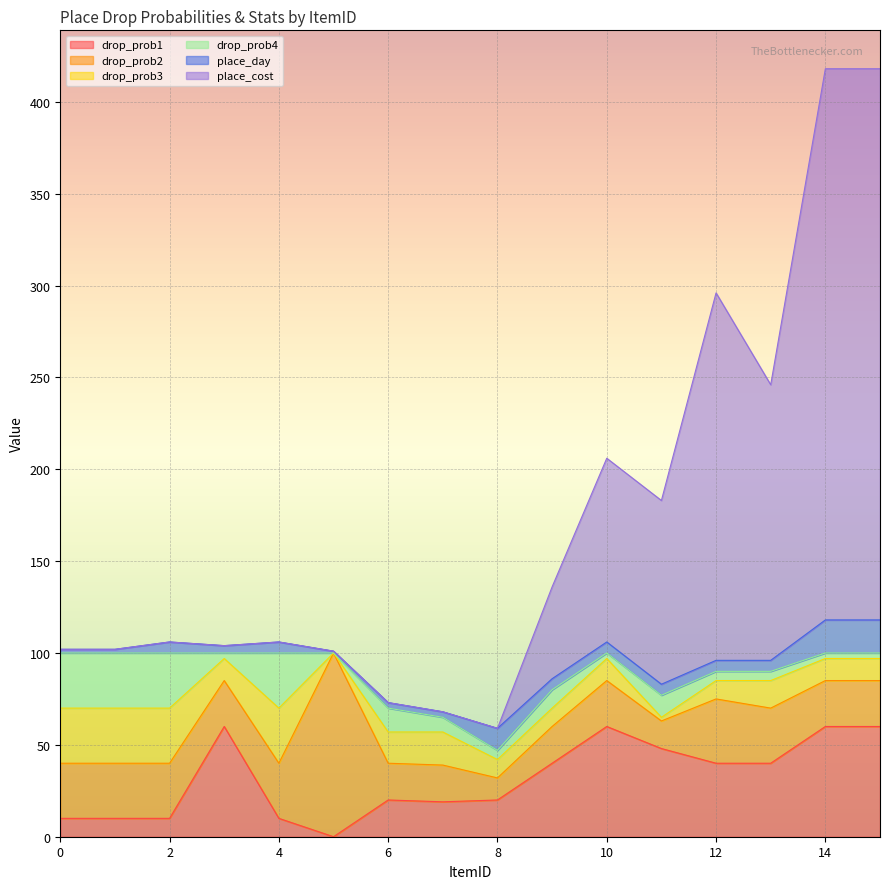

What is the difference between the highest and lowest values at 0?

30